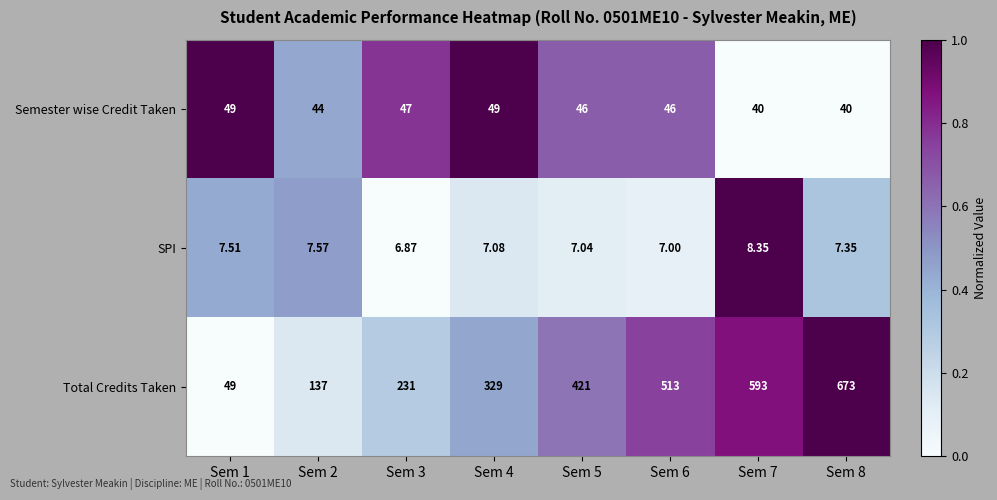

Which series has the largest total across all categories?

Total Credits Taken